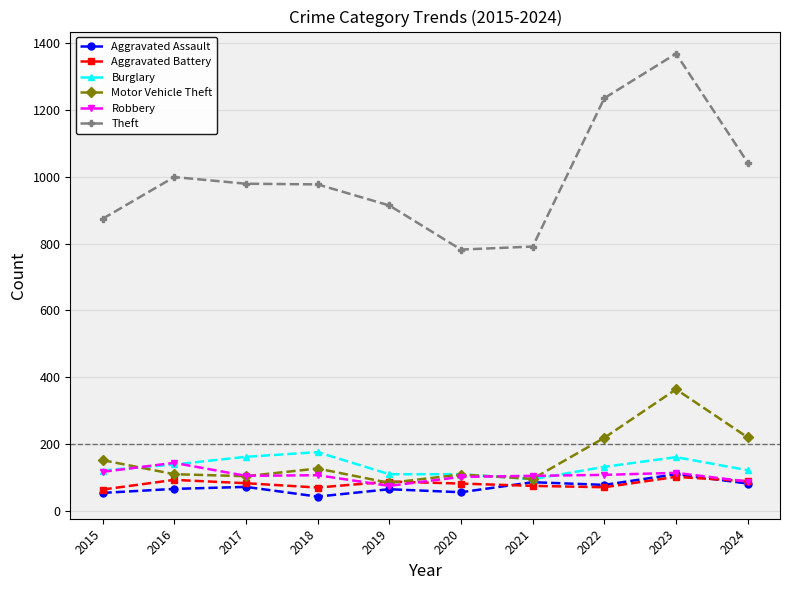

What are all the series names shown in the legend?

Aggravated Assault, Aggravated Battery, Burglary, Motor Vehicle Theft, Robbery, Theft